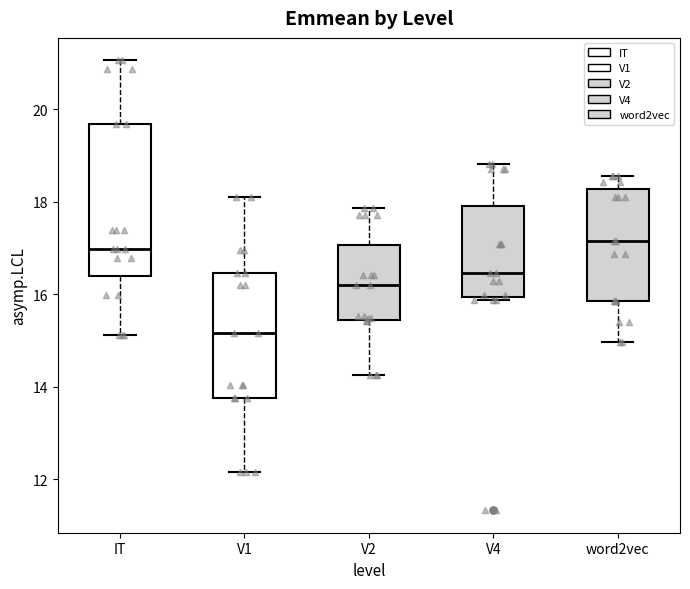

Comparing the boxes themselves (not the whiskers), which one is the tallest?

IT